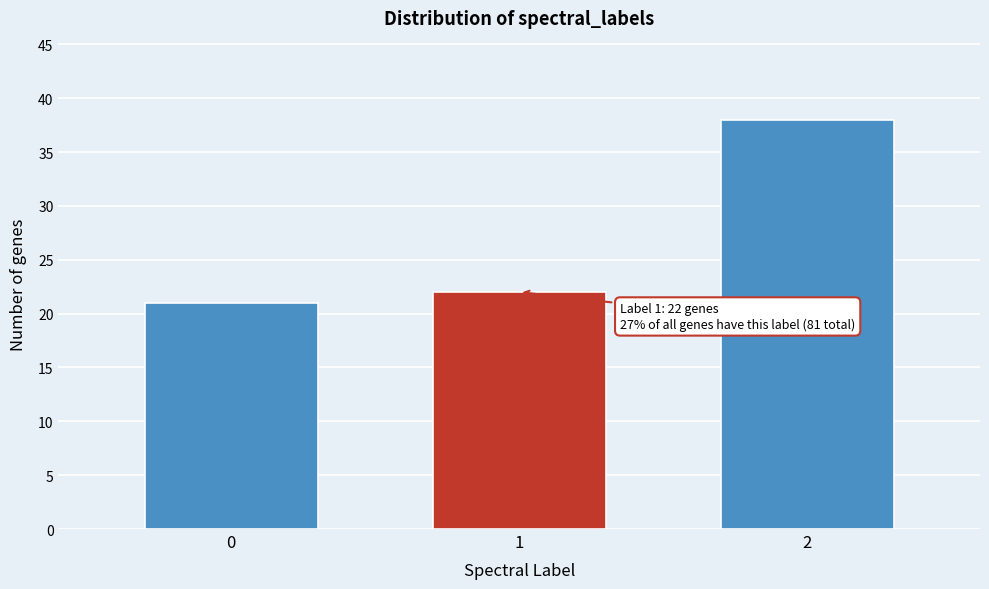

Reading left to right, list all the values displayed in this chart.

21	22	38